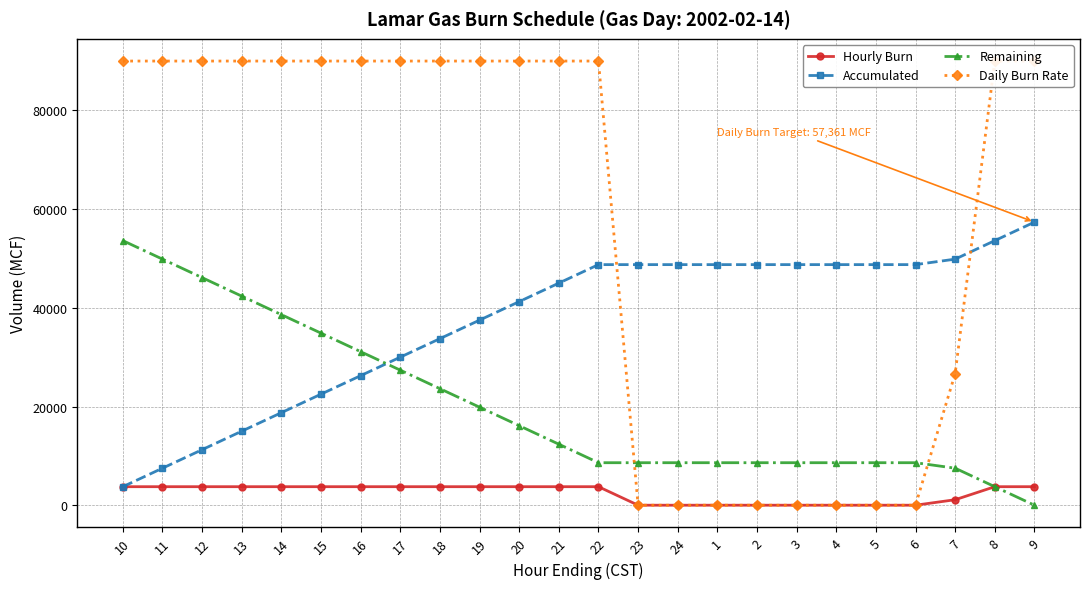

What is the difference between the second highest and second lowest values in the Hourly Burn series?

3750